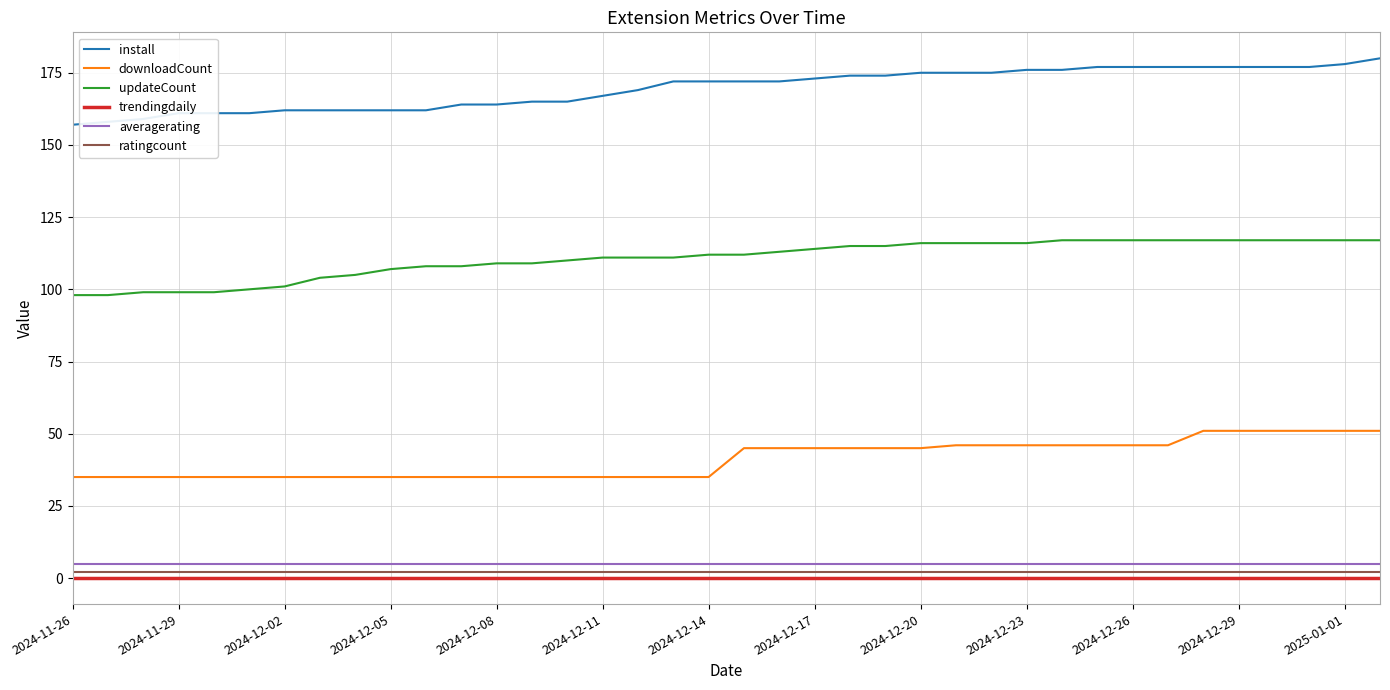

Reading left to right, extract all data points from this chart.

install: 157	158	159	161	161	161	162	162	162	162	162	164	164	165	165	167	169	172	172	172	172	173	174	174	175	175	175	176	176	177	177	177	177	177	177	177	178	180
downloadCount: 35	35	35	35	35	35	35	35	35	35	35	35	35	35	35	35	35	35	35	45	45	45	45	45	45	46	46	46	46	46	46	46	51	51	51	51	51	51
updateCount: 98	98	99	99	99	100	101	104	105	107	108	108	109	109	110	111	111	111	112	112	113	114	115	115	116	116	116	116	117	117	117	117	117	117	117	117	117	117
trendingdaily: 0	0	0	0	0	0	0	0	0	0	0	0	0	0	0	0	0	0	0	0	0	0	0	0	0	0	0	0	0	0	0	0	0	0	0	0	0	0
averagerating: 5	5	5	5	5	5	5	5	5	5	5	5	5	5	5	5	5	5	5	5	5	5	5	5	5	5	5	5	5	5	5	5	5	5	5	5	5	5
ratingcount: 2	2	2	2	2	2	2	2	2	2	2	2	2	2	2	2	2	2	2	2	2	2	2	2	2	2	2	2	2	2	2	2	2	2	2	2	2	2